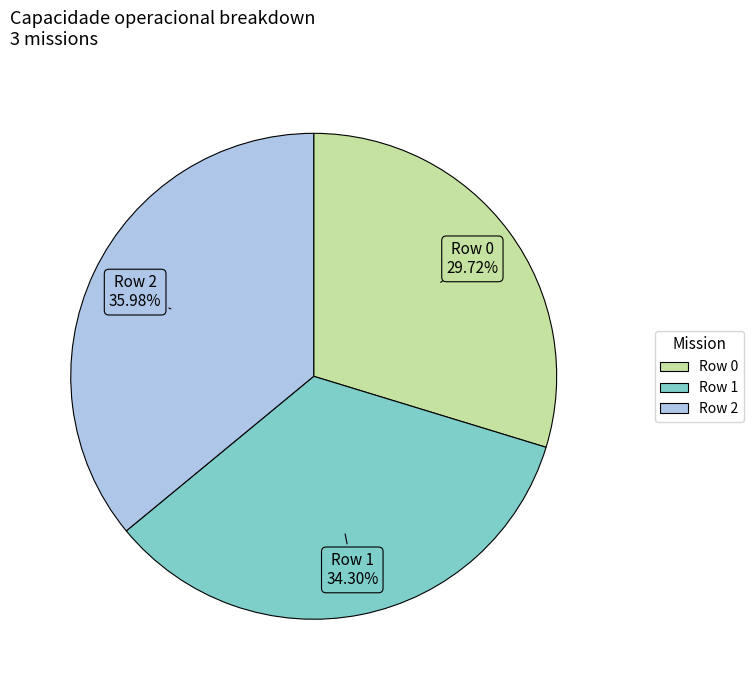

To the nearest percent, what portion does Row 1 represent?

34%